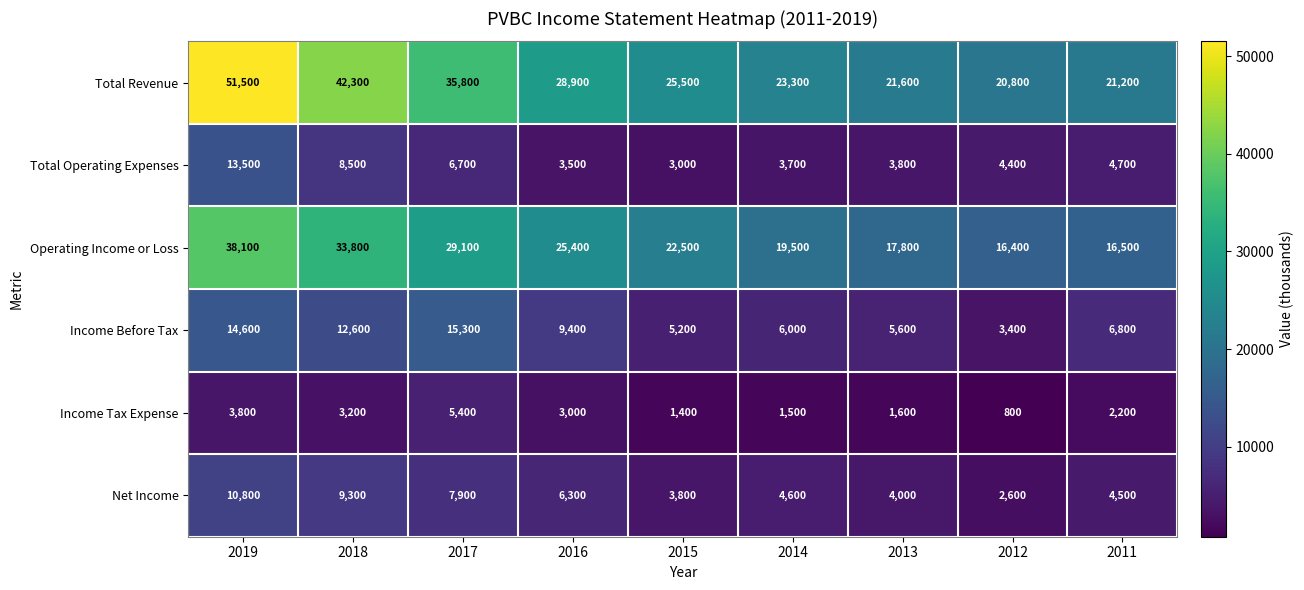

Rank the series at 2015 from highest to lowest value.

Total Revenue, Operating Income or Loss, Income Before Tax, Net Income, Total Operating Expenses, Income Tax Expense